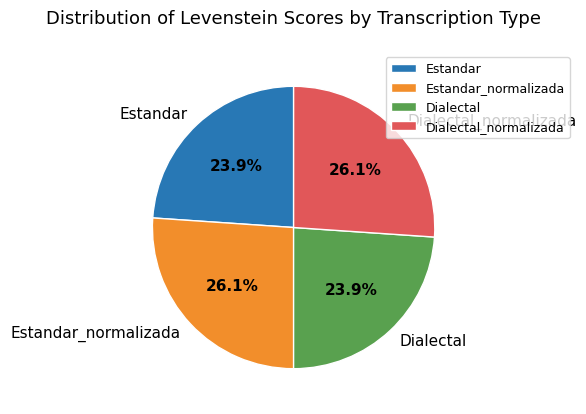

Does Dialectal_normalizada represent more than half of the total?

No